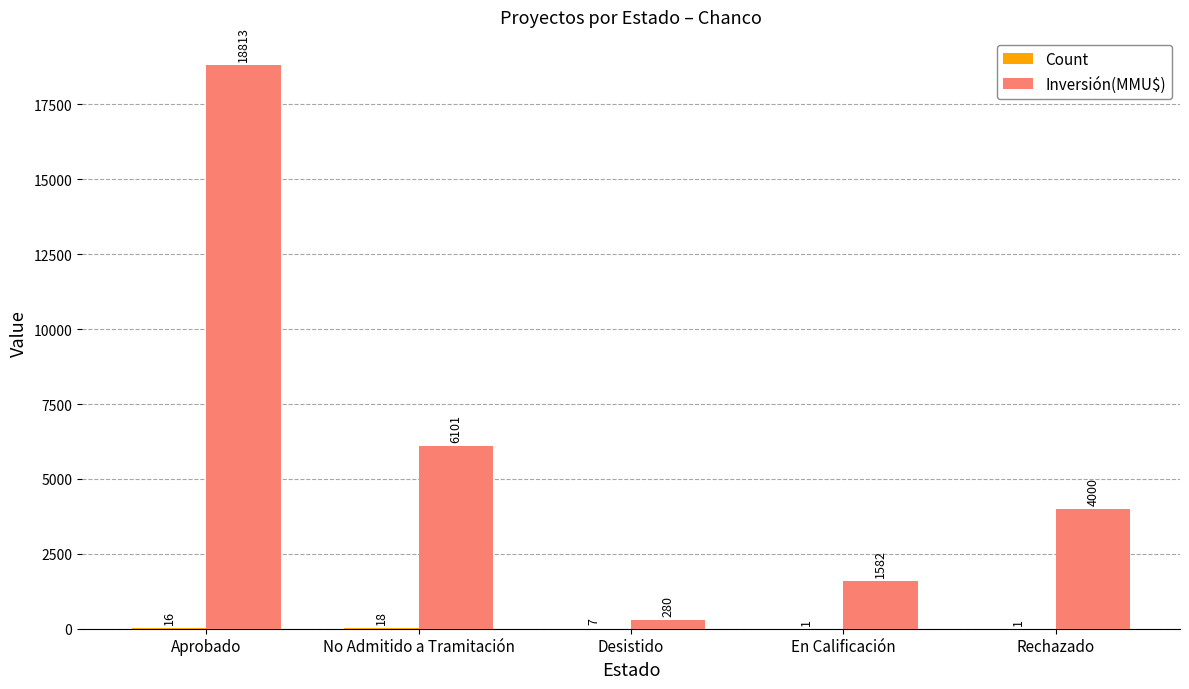

The value of Inversión(MMU$) at No Admitido a Tramitación is 6101. True or false?

True